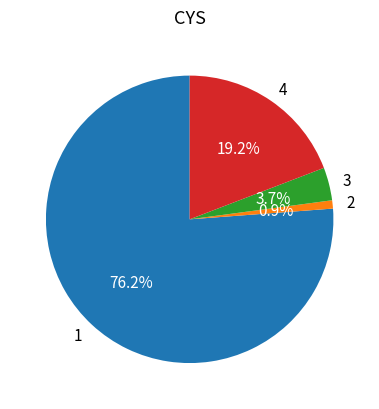

Is there a majority slice in this chart?

Yes